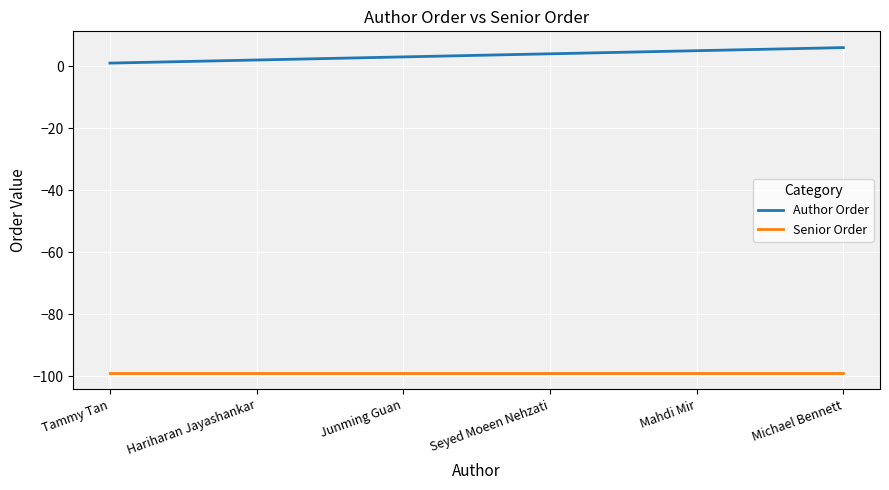

What is the total value across all series at Michael Bennett?

-93